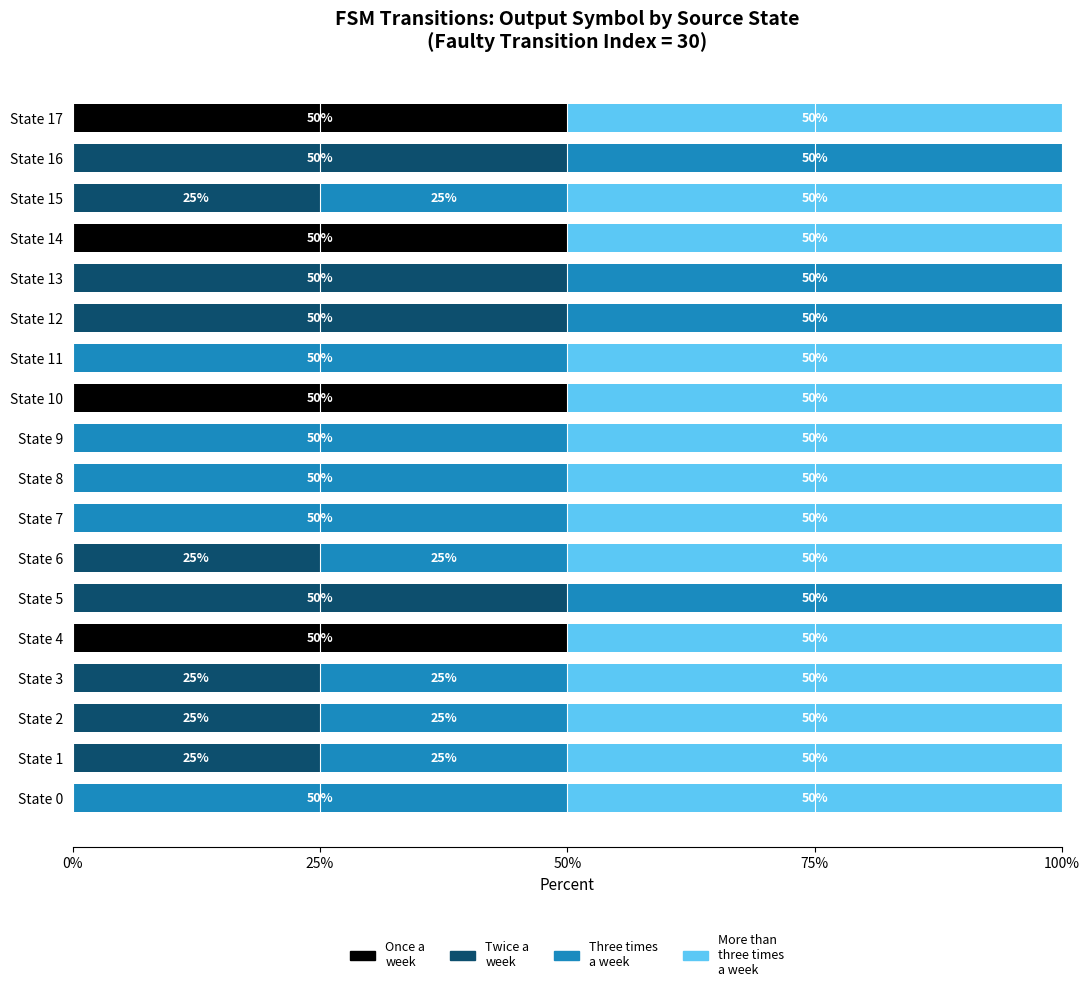

True or false: Once a week has a value of 0 at State 9.

True